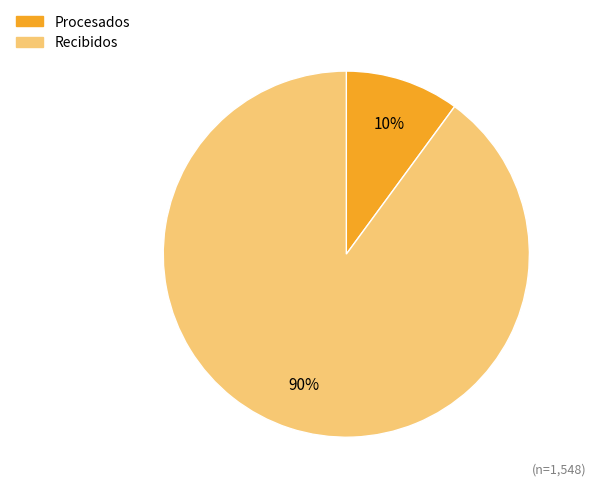

Rank the categories by value from lowest to highest.

Procesados, Recibidos